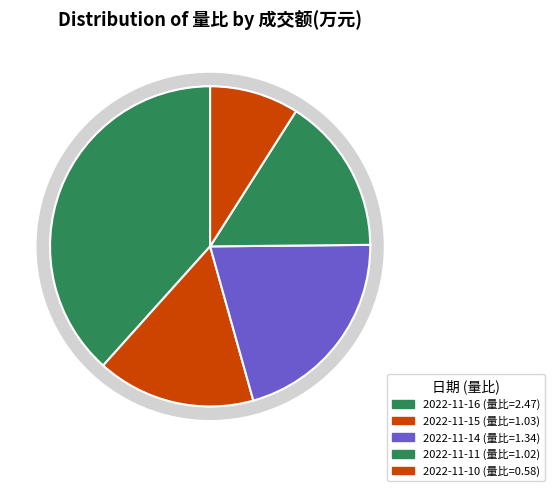

To the nearest percent, what portion does 2022-11-16 represent?

38%